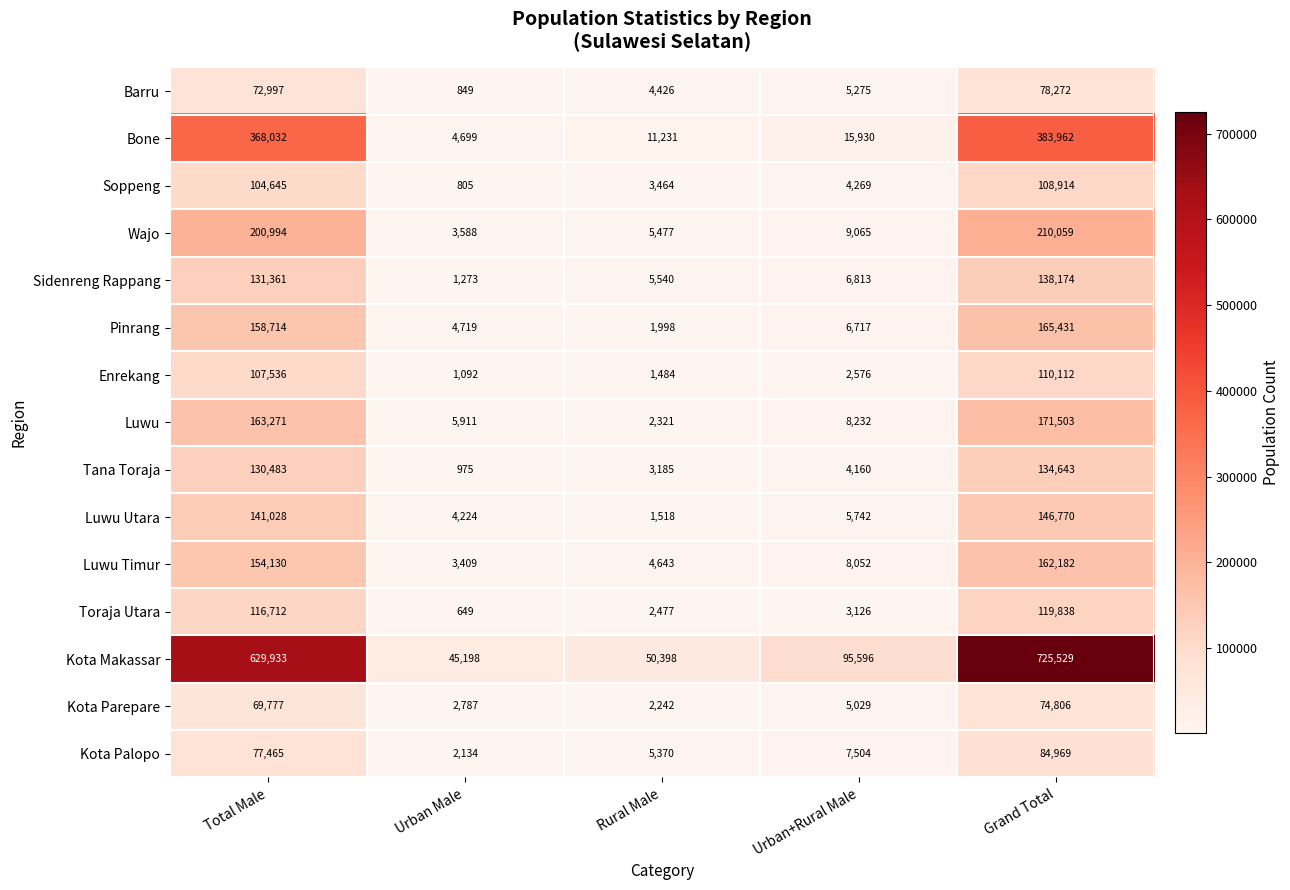

Count the number of data series in this chart.

15